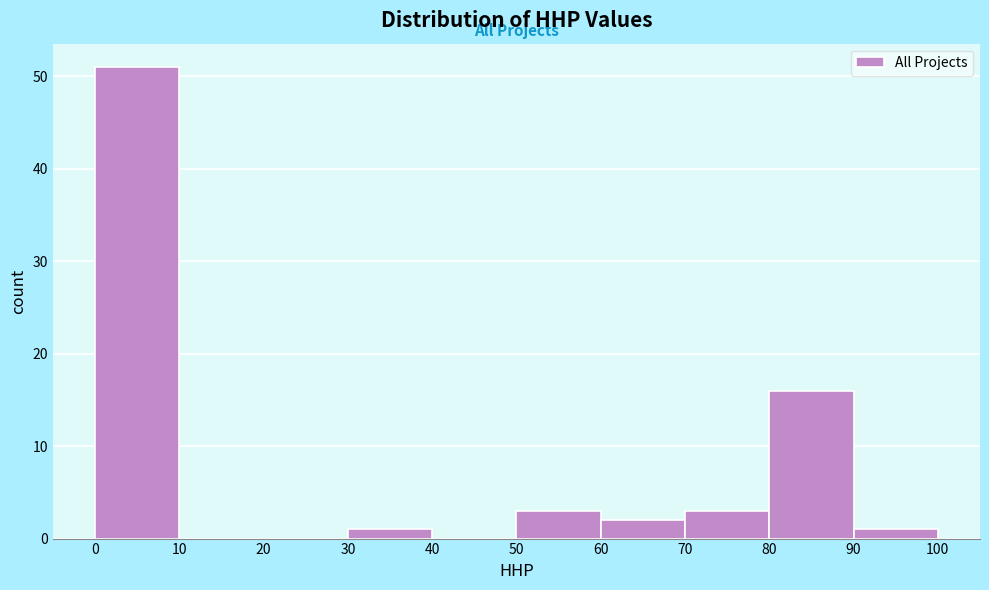

Reading left to right, list every bar in this chart as the range it spans on the x-axis followed by its height. The values are not printed on the chart, so give them approximately, as read against the axis.

0 to 10: 51
10 to 20: 0
20 to 30: 0
30 to 40: 1
40 to 50: 0
50 to 60: 3
60 to 70: 2
70 to 80: 3
80 to 90: 16
90 to 100: 1